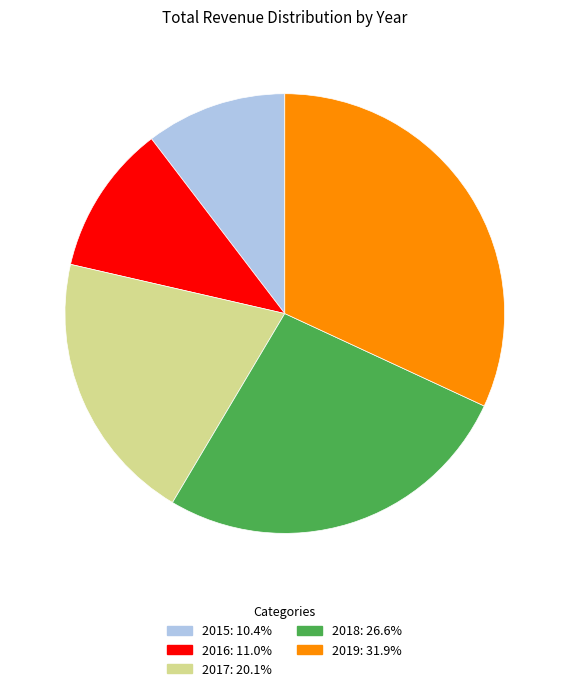

Which slice is the largest?

2019